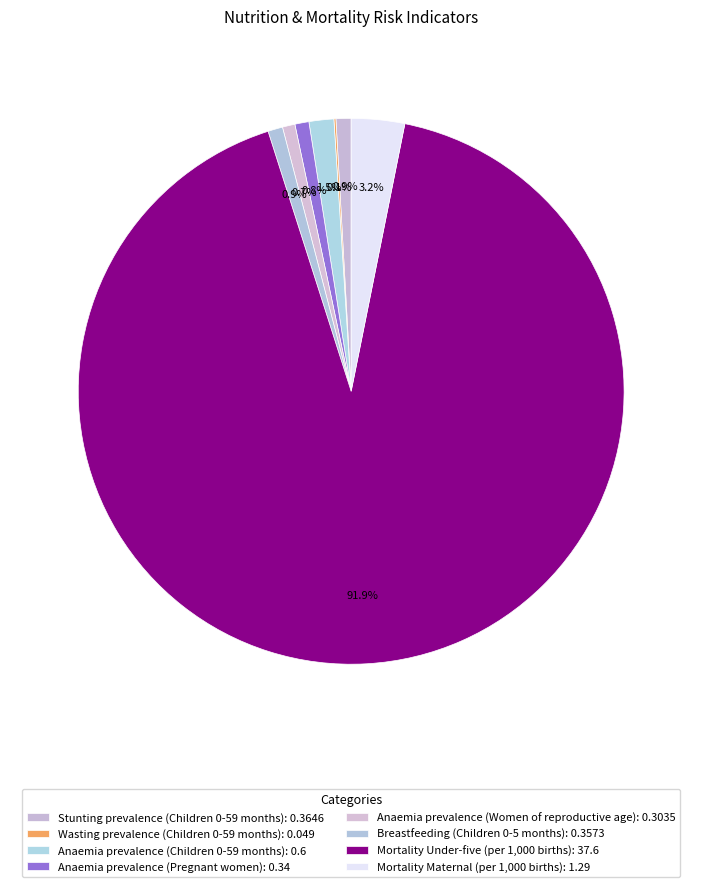

Is it true that Stunting prevalence (Children 0-59 months) is 1% of the pie?

True